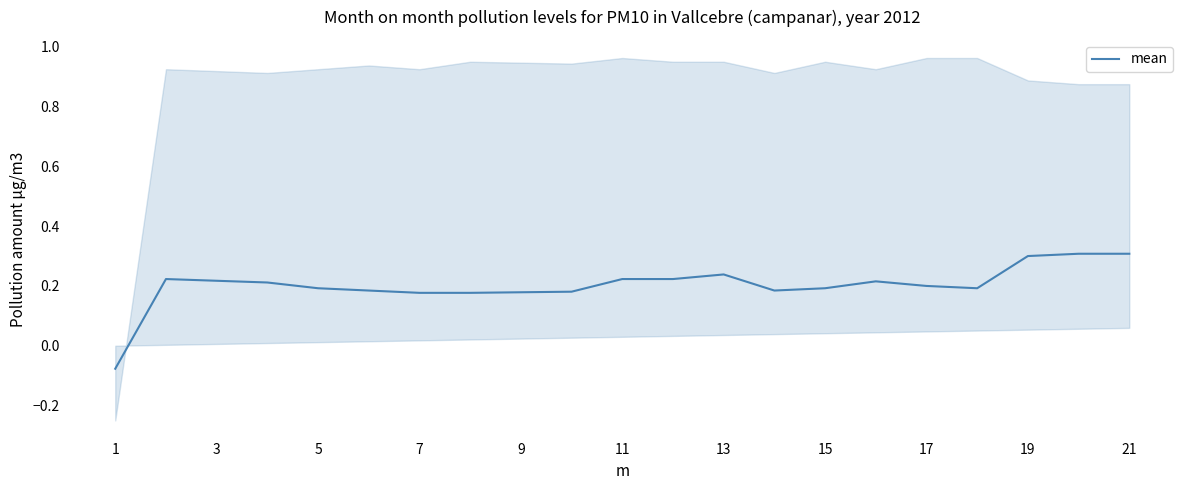

True or false: there are more than 2 points higher than both neighbors.

True